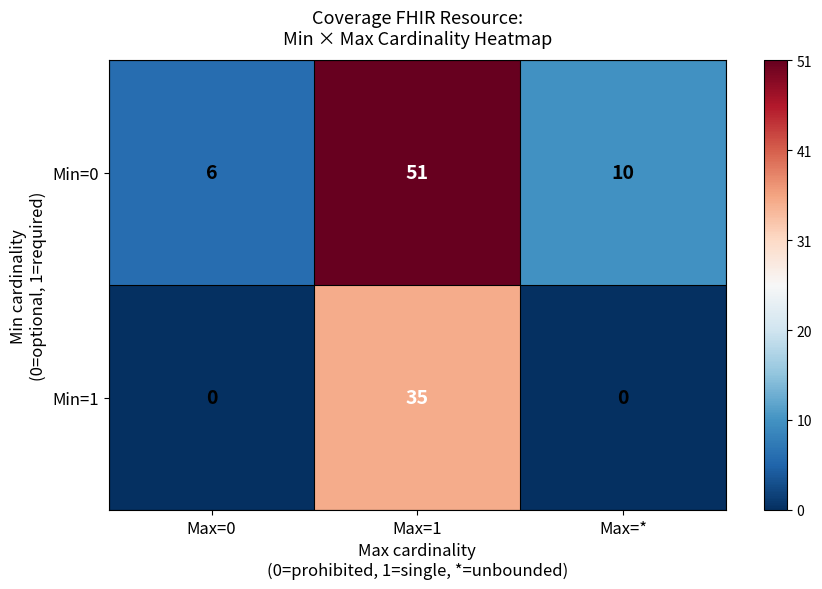

At Max=0, list the series in order from smallest to largest.

Min=1, Min=0